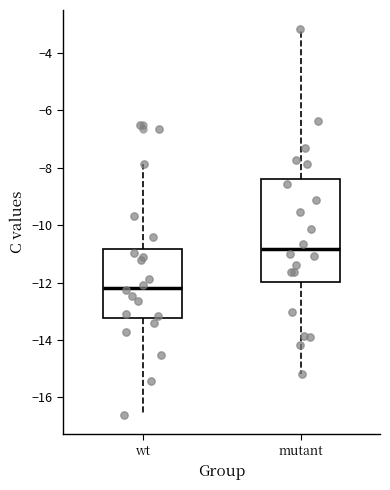

Reading left to right, transcribe this box plot: for each box, give where its median line is, the range the box spans, and where its two whiskers end, as read against the y-axis. The values are not printed on the chart, so give them approximately, as read against the axis.

wt: median -12.2, box -13.2 to -10.8, whiskers -16.6 to -7.8
mutant: median -10.8, box -12.0 to -8.4, whiskers -15.2 to -3.2